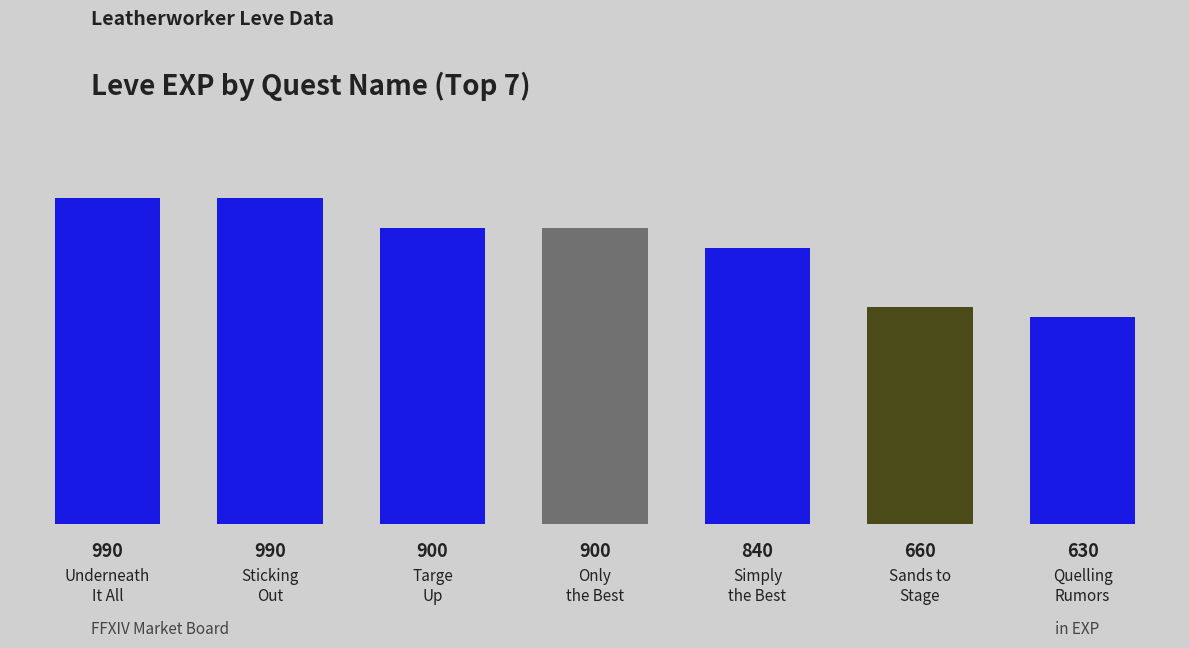

What is the ratio of the value at Sands to
Stage to the value at Underneath
It All?

0.7